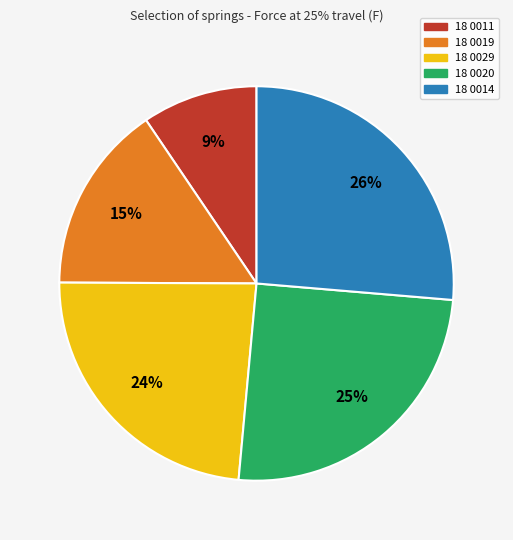

Between 18 0019 and 18 0029, which is larger?

18 0029